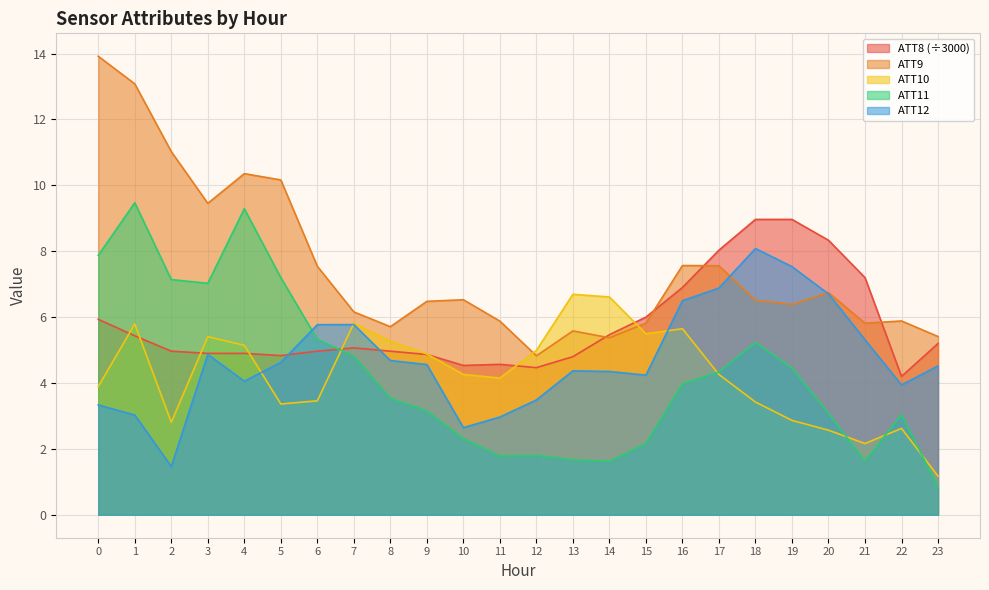

At which category is the sum across all series the highest?

1